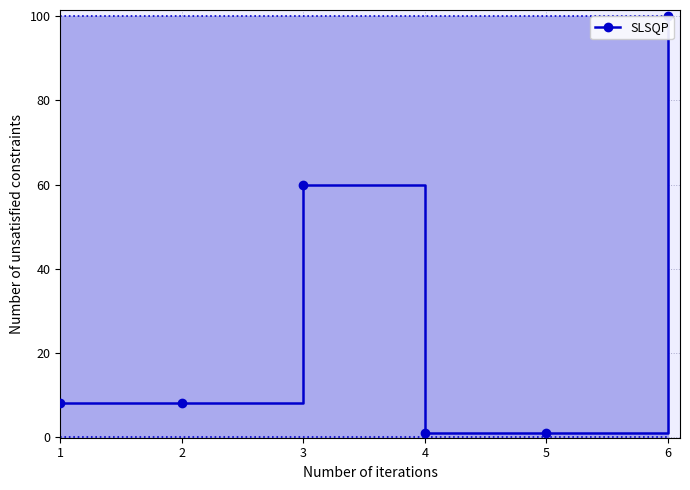

What is the sum of the values at 6 and 5?

101